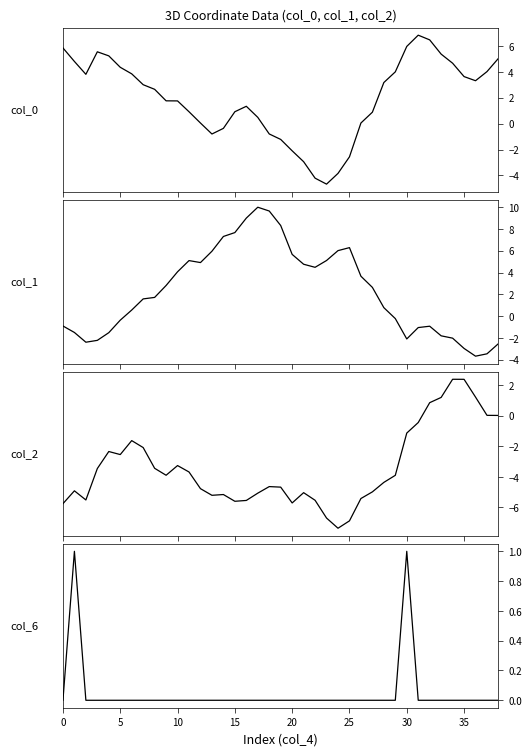

At which category does col_2 reach its first local peak?

5